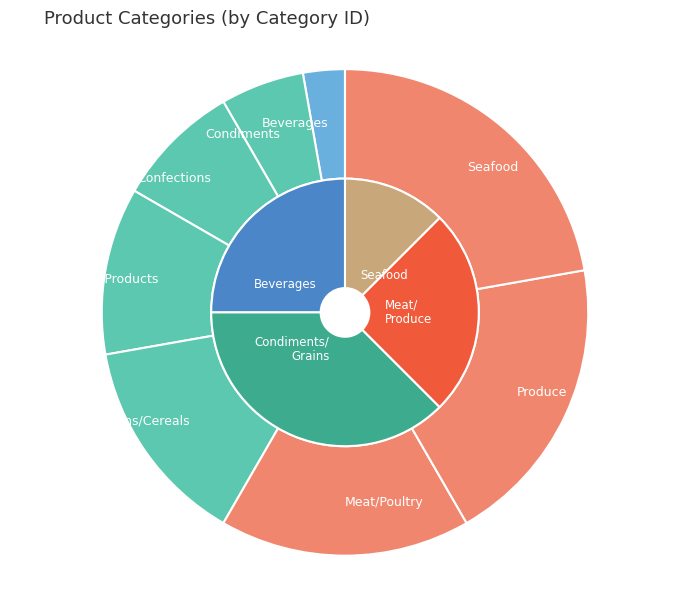

What percentage is the Grains/Cereals slice, to the nearest percent?

14%